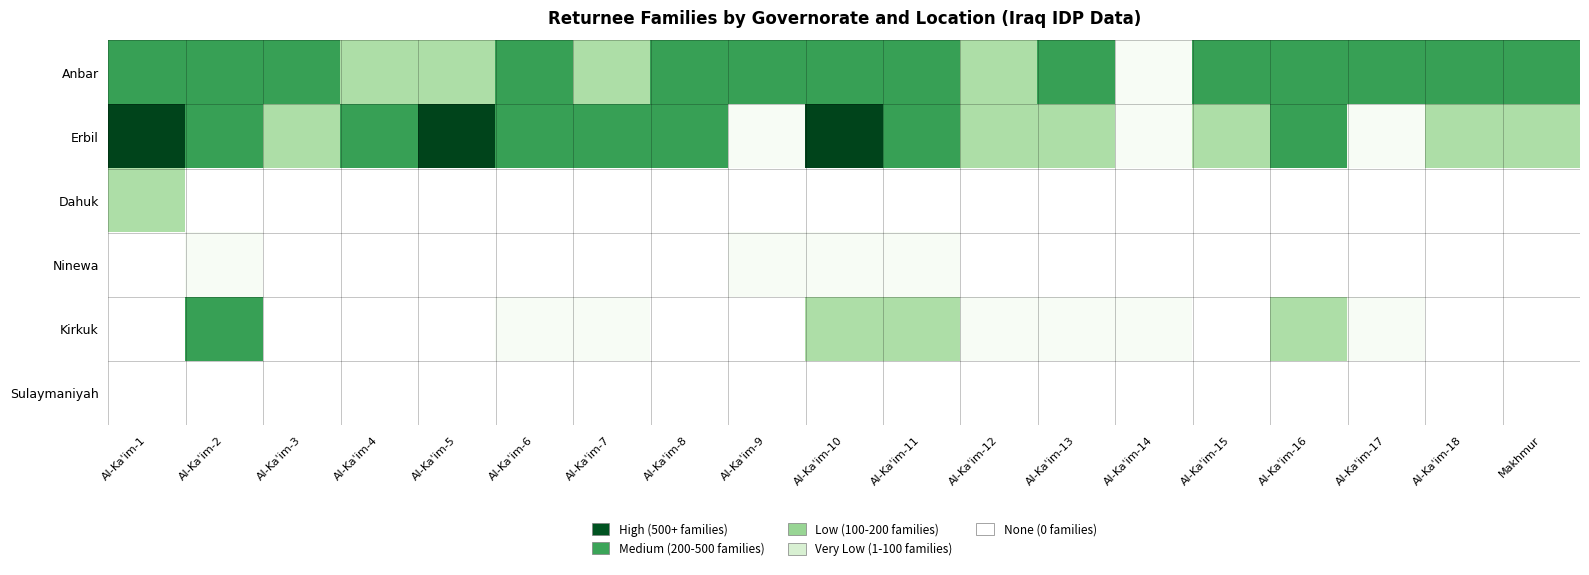

Which series has the widest spread of values?

Erbil